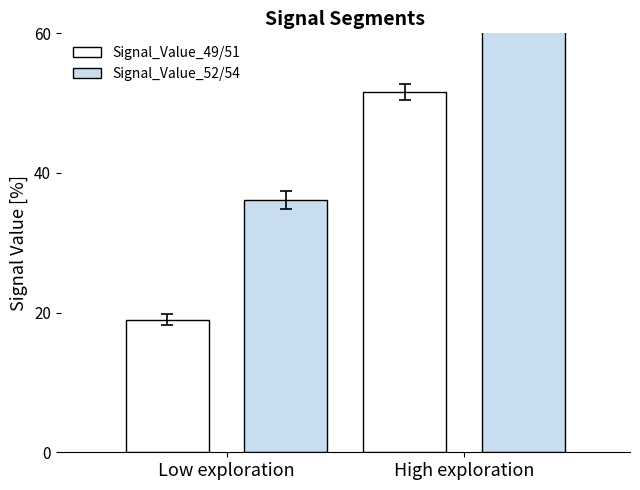

Reading left to right, what are all the values shown in this chart?

Signal_Value_49/51: Low exploration=19.0	High exploration=51.6
Signal_Value_52/54: Low exploration=36.1	High exploration=65.2